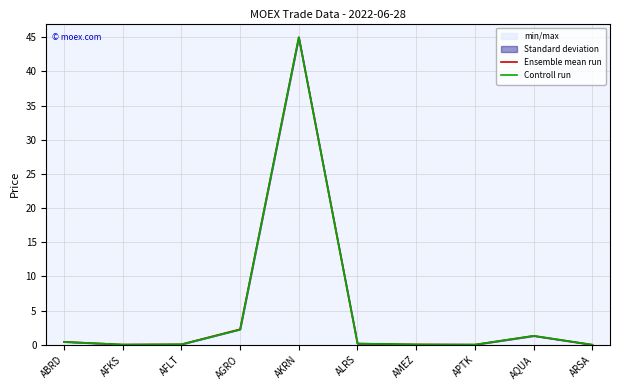

Count the number of categories in the chart.

10